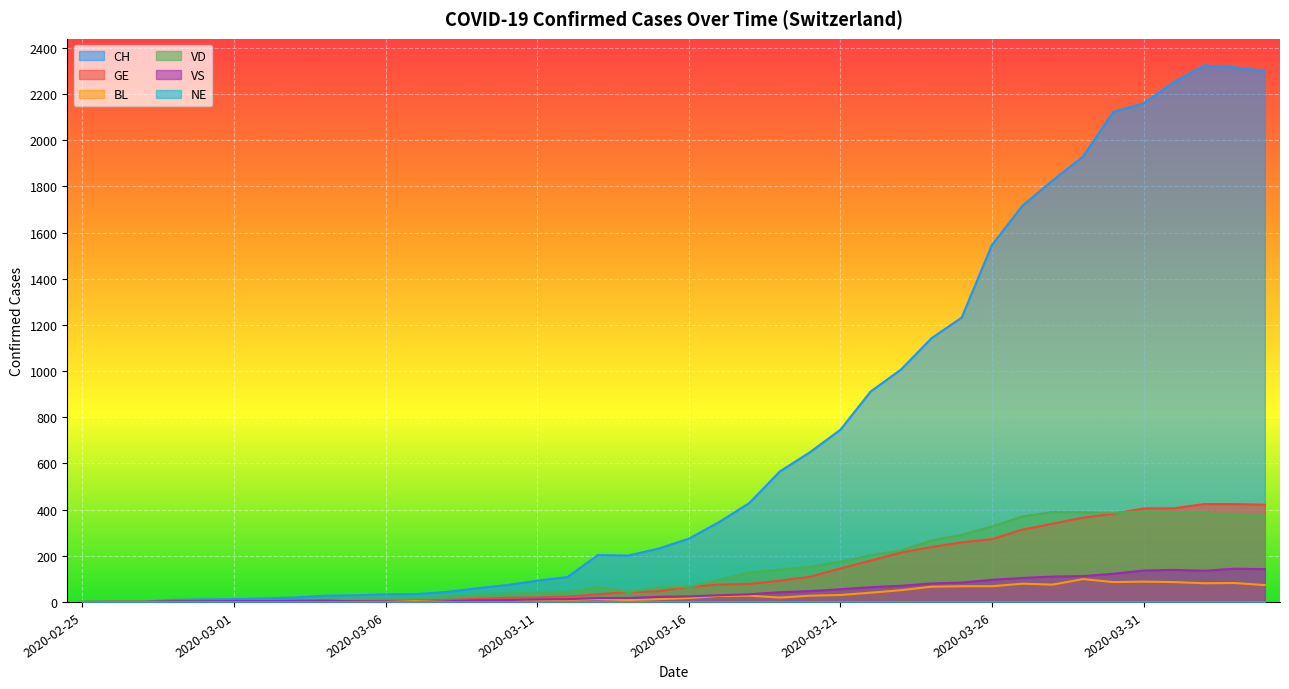

Which series has the widest spread of values?

CH